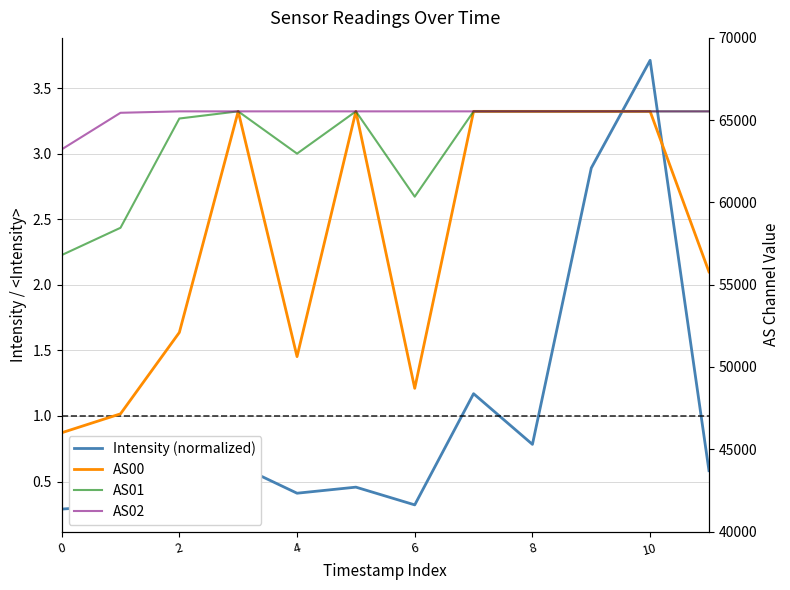

What is the difference between the maximum and minimum values in the AS00 series?

19532.0